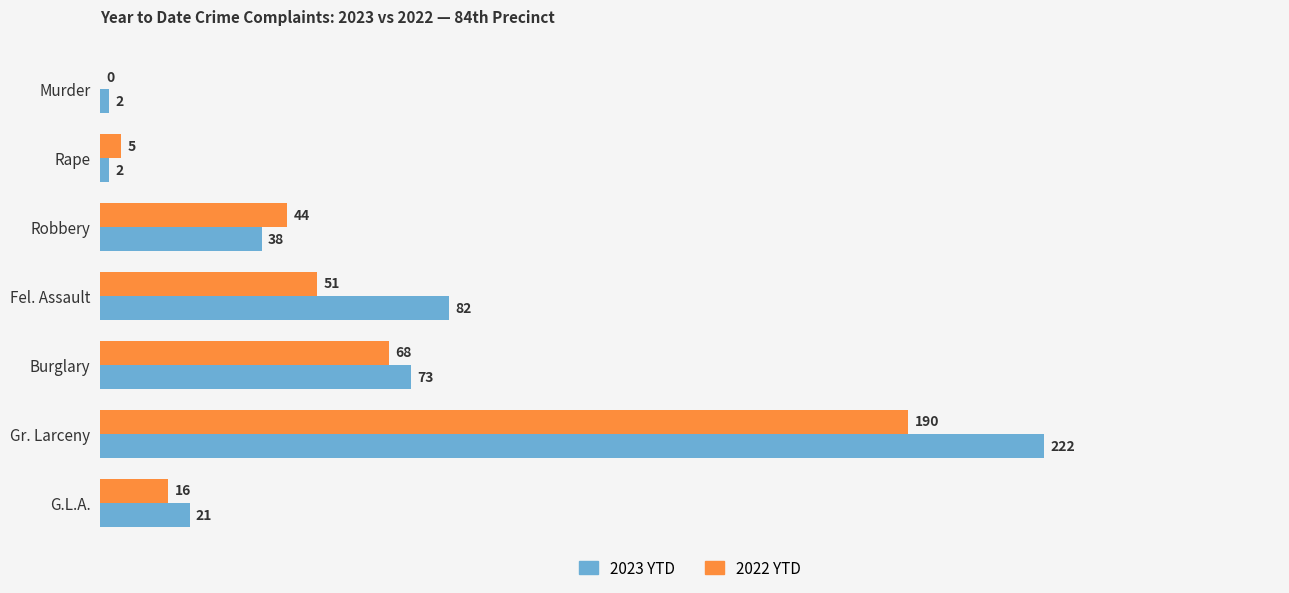

Which series changed the most between Robbery and G.L.A.?

2022 YTD